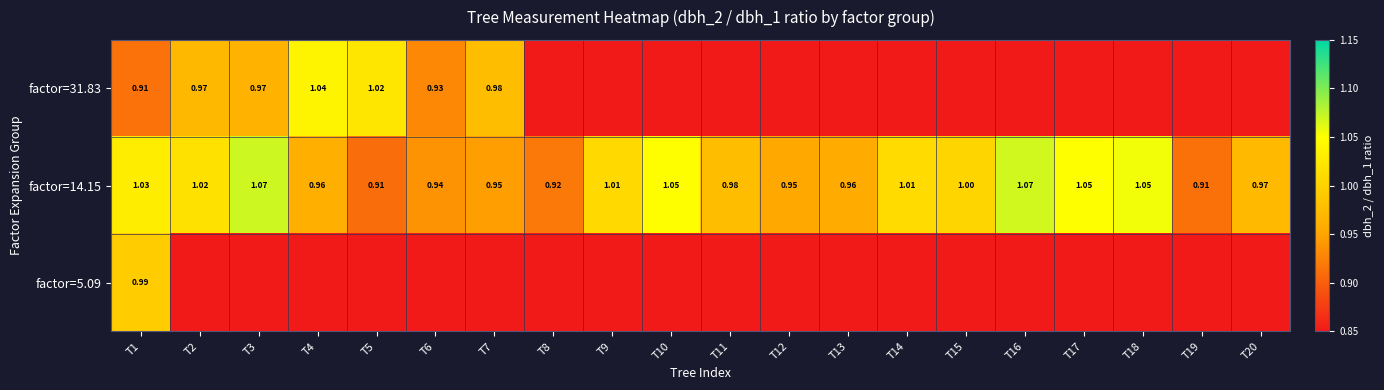

At how many categories does at least one series exceed 0?

20